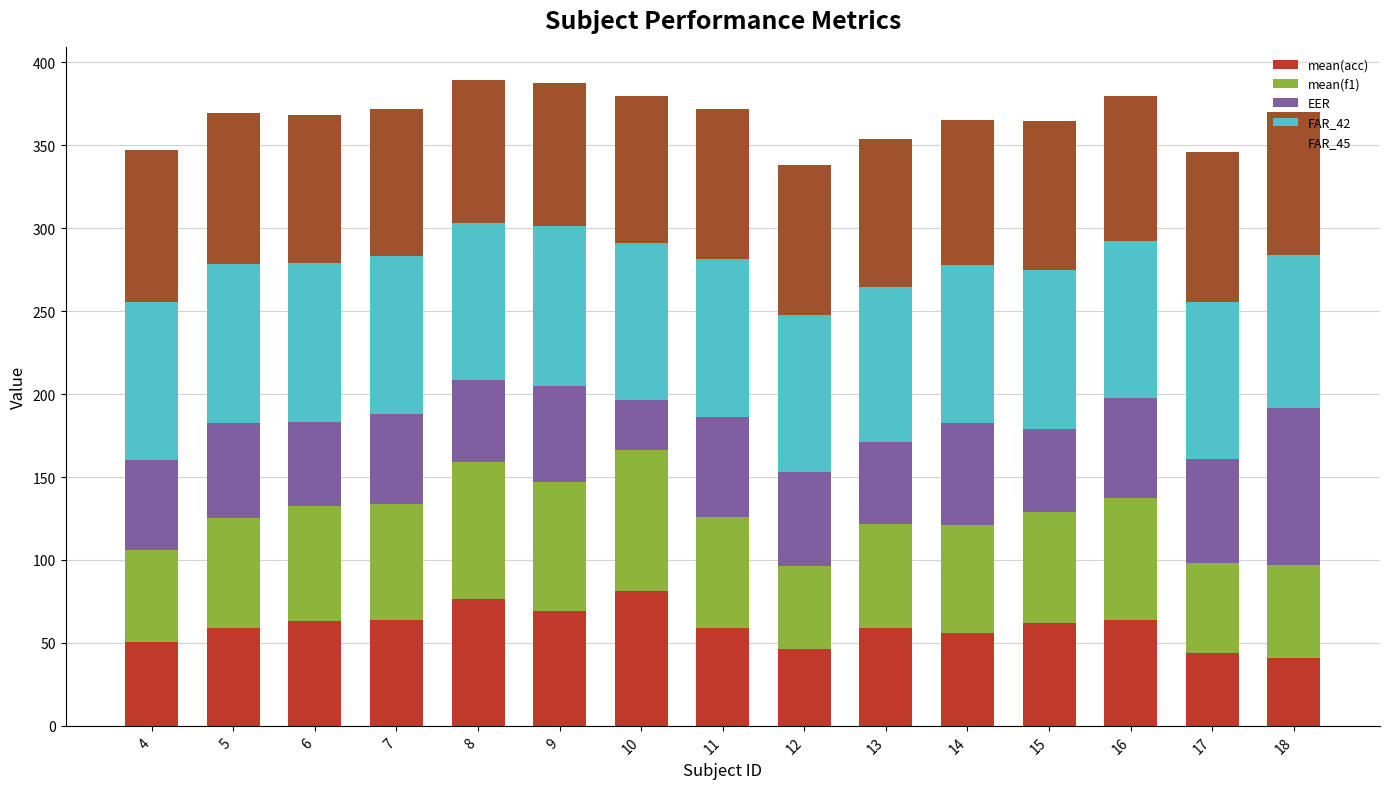

What is the sum of all mean(acc) values?

895.1